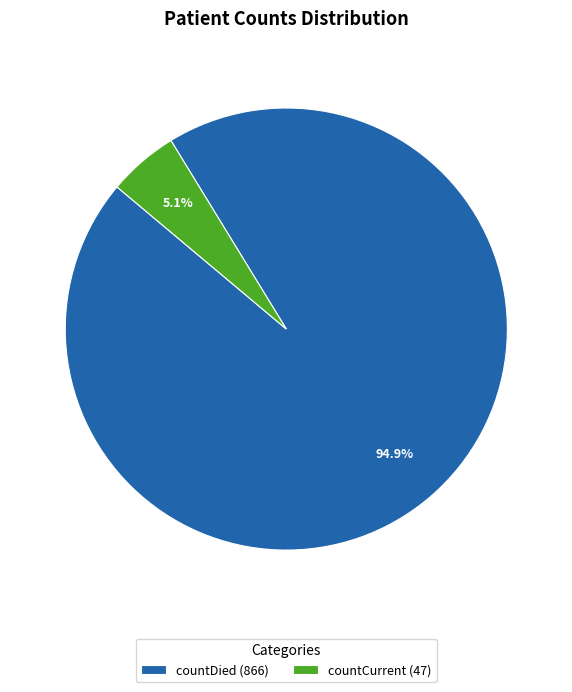

What portion of the pie excludes countCurrent (47)?

94.9%